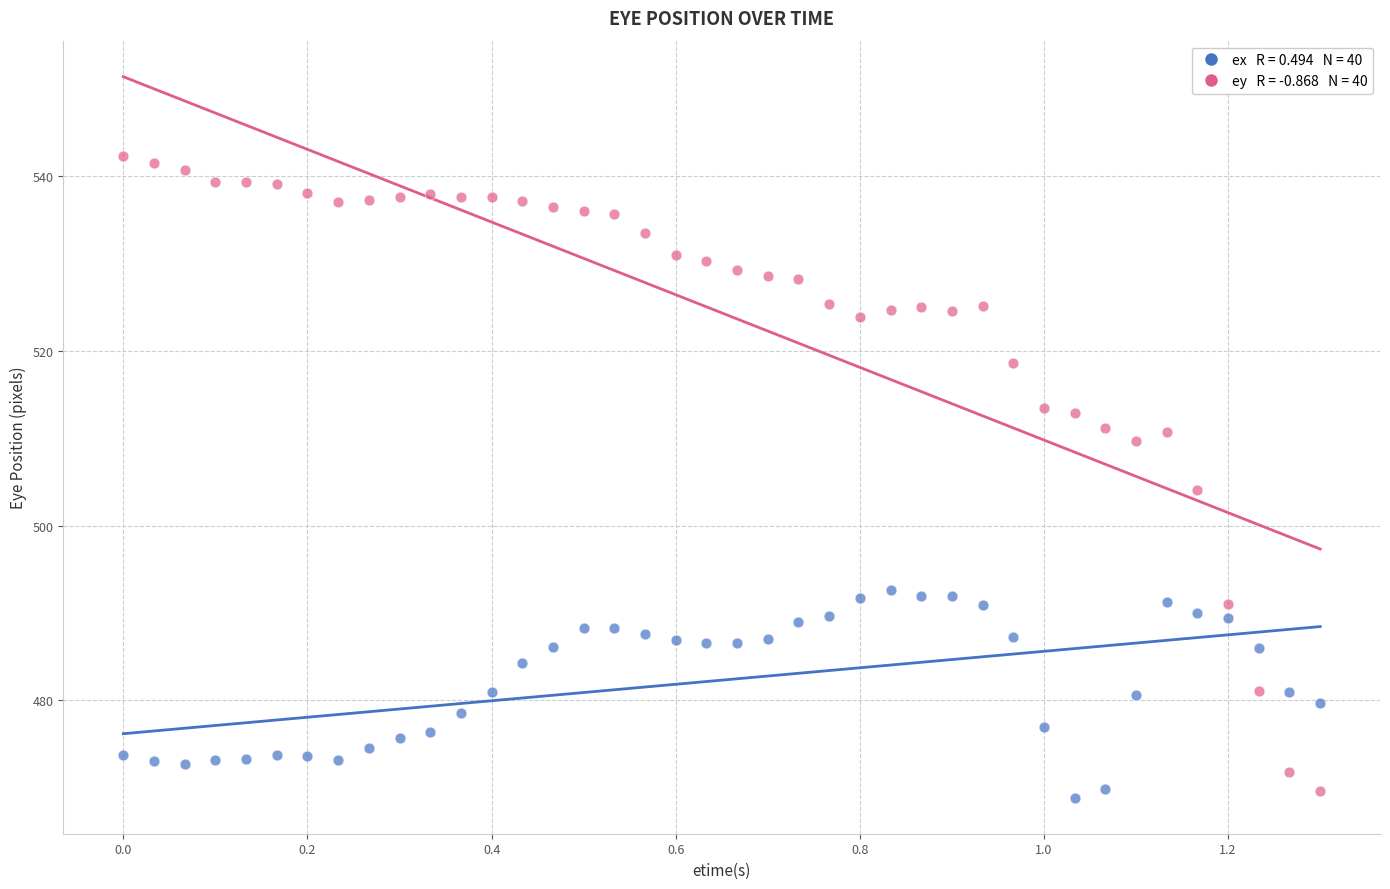

Across all data points, what is the range of Y values (max minus min)?

73.4